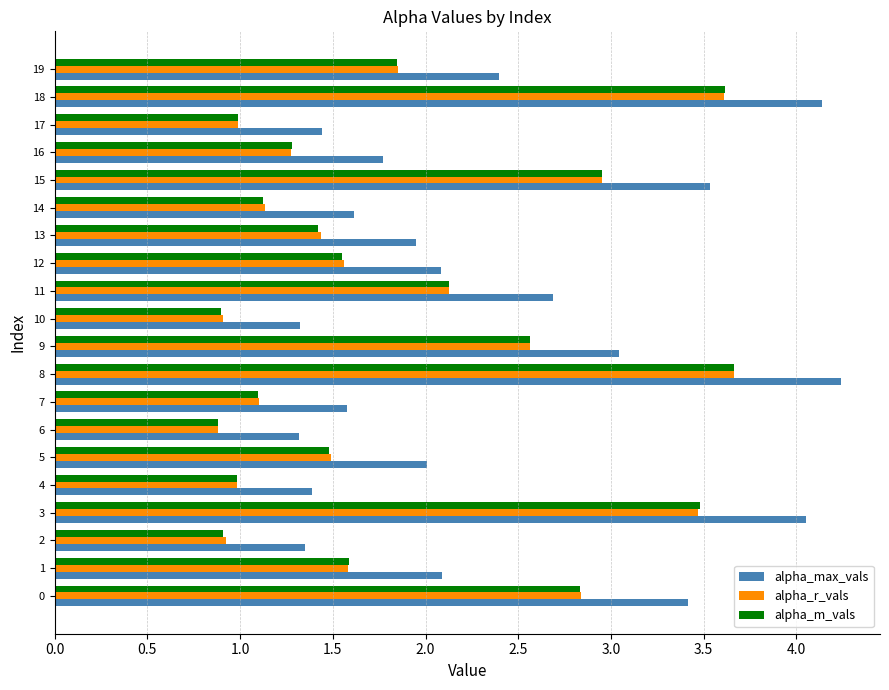

True or false: alpha_m_vals has a value of 0.5 at 17.

False